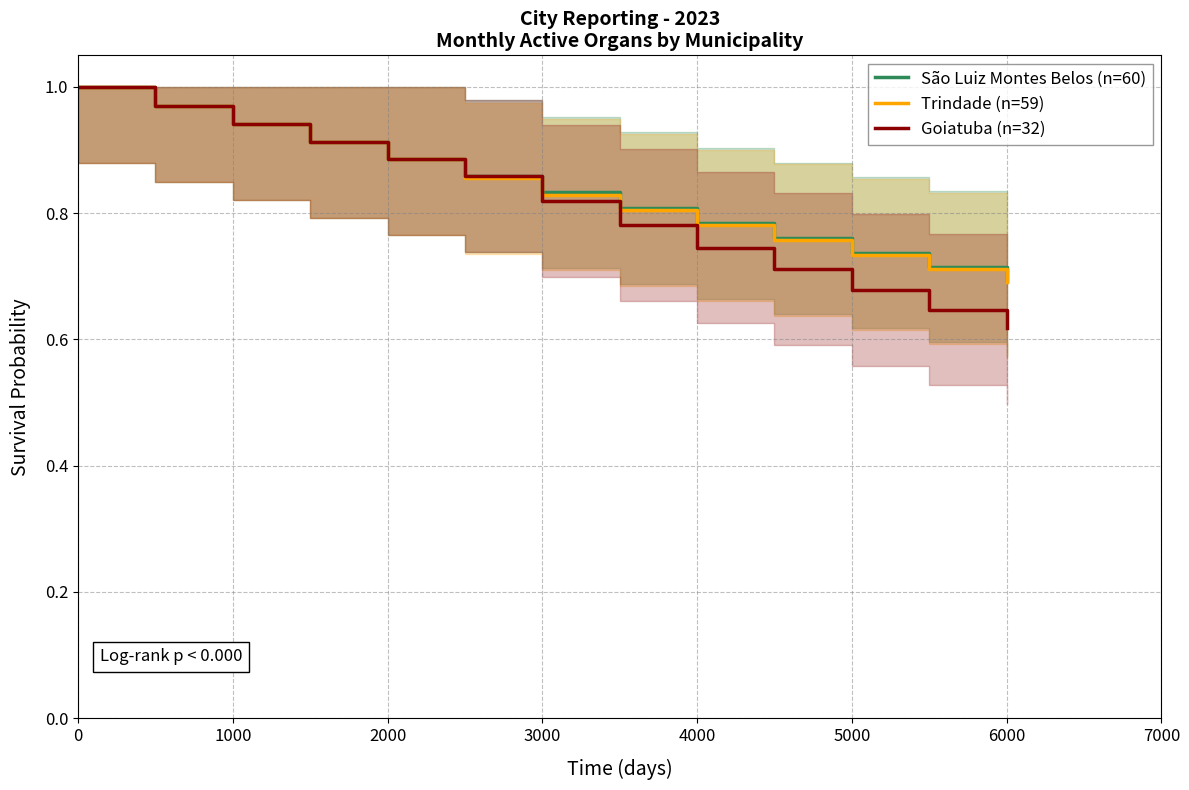

Where is Goiatuba (n=32) nearest to the value 0?

6000